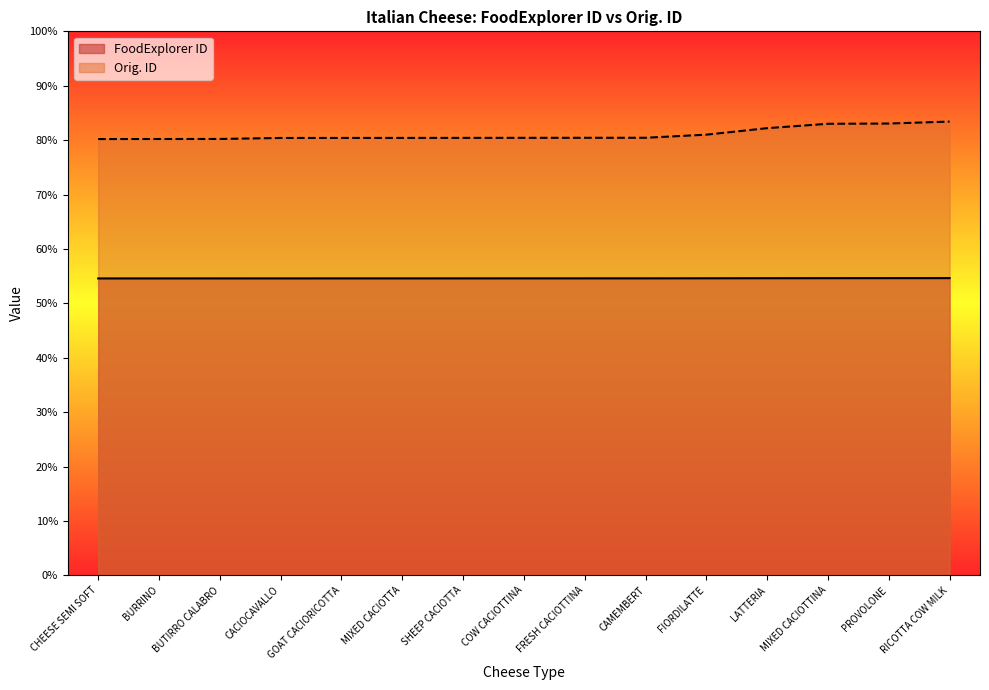

Does the chart display data point markers on the line(s)?

No